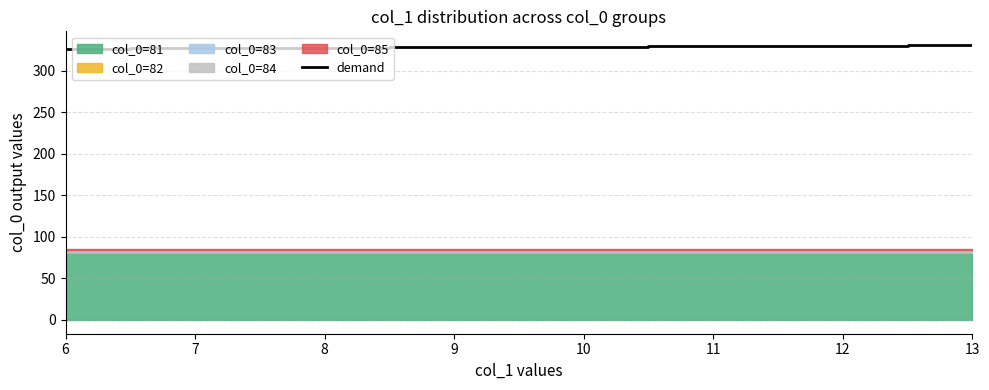

What is the sum of all values?

2630.6